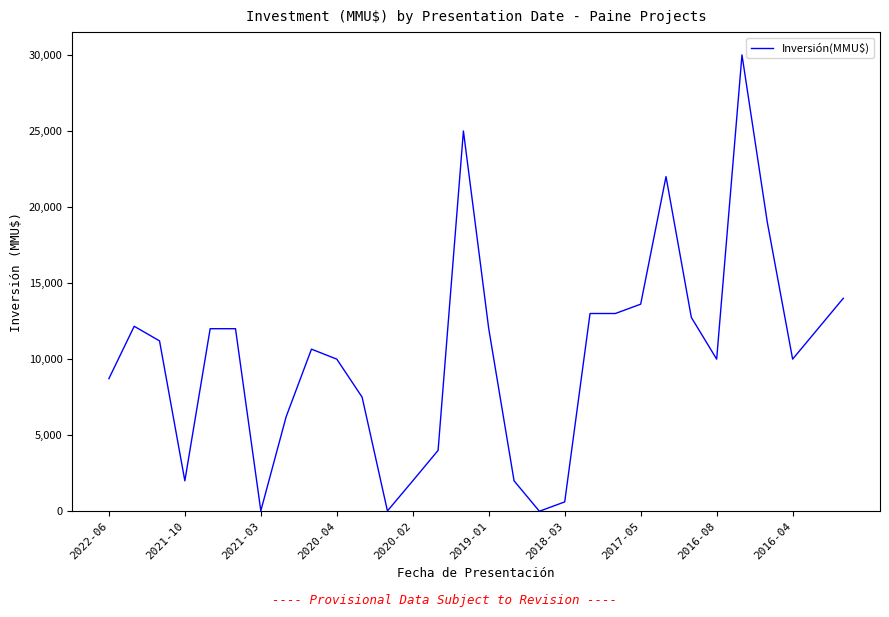

What is the maximum value shown in the chart?

30000